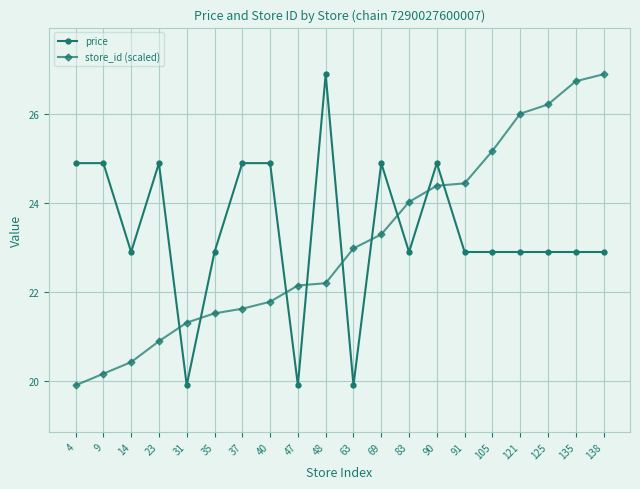

What is the value of the store_id (scaled) point at the 16th from the left?

25.2